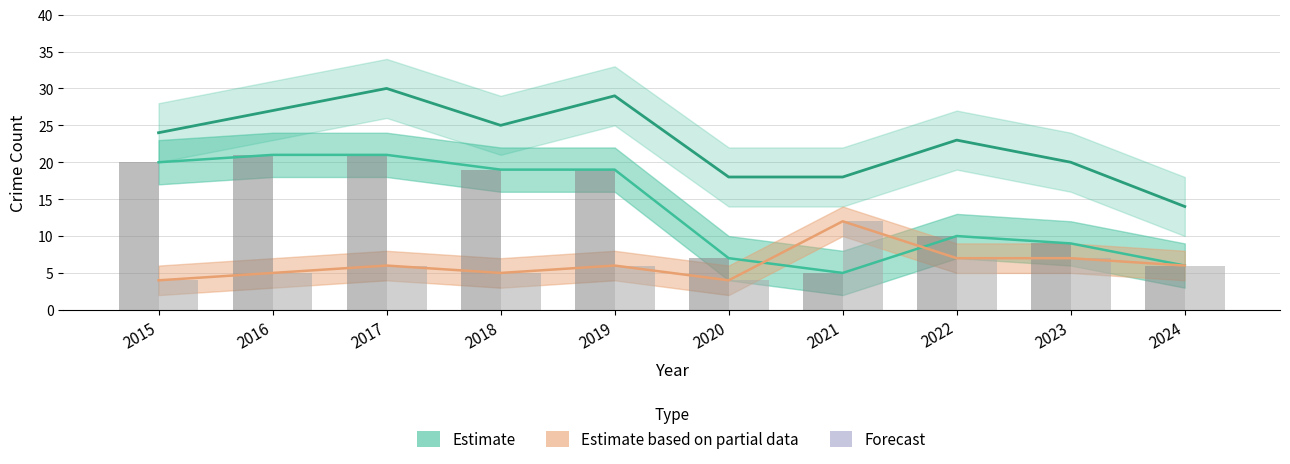

Reading left to right, transcribe all the data shown in this chart.

Total (Estimate): 2015=24	2016=27	2017=30	2018=25	2019=29	2020=18	2021=18	2022=23	2023=20	2024=14
Theft (Estimate): 2015=20	2016=21	2017=21	2018=19	2019=19	2020=7	2021=5	2022=10	2023=9	2024=6
Robbery (Estimate based on partial data): 2015=4	2016=5	2017=6	2018=5	2019=6	2020=4	2021=12	2022=7	2023=7	2024=6
Theft (bars): 2015=20	2016=21	2017=21	2018=19	2019=19	2020=7	2021=5	2022=10	2023=9	2024=6
Robbery (bars): 2015=4	2016=5	2017=6	2018=5	2019=6	2020=4	2021=12	2022=7	2023=7	2024=6